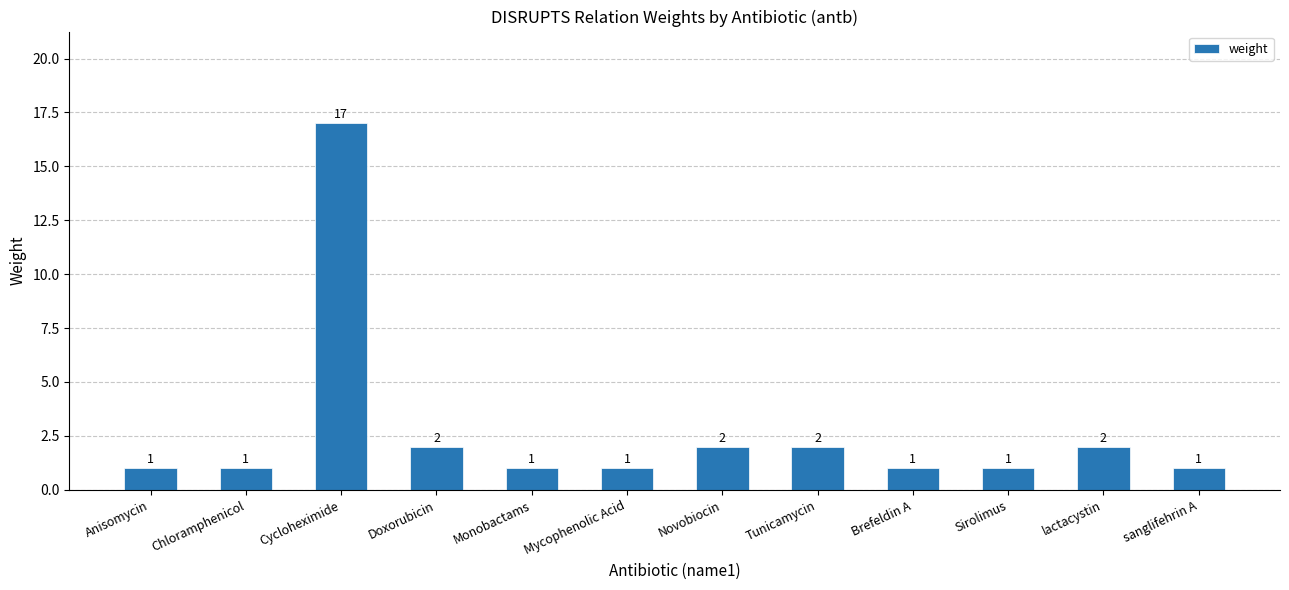

The value at Chloramphenicol is 1. True or false?

True